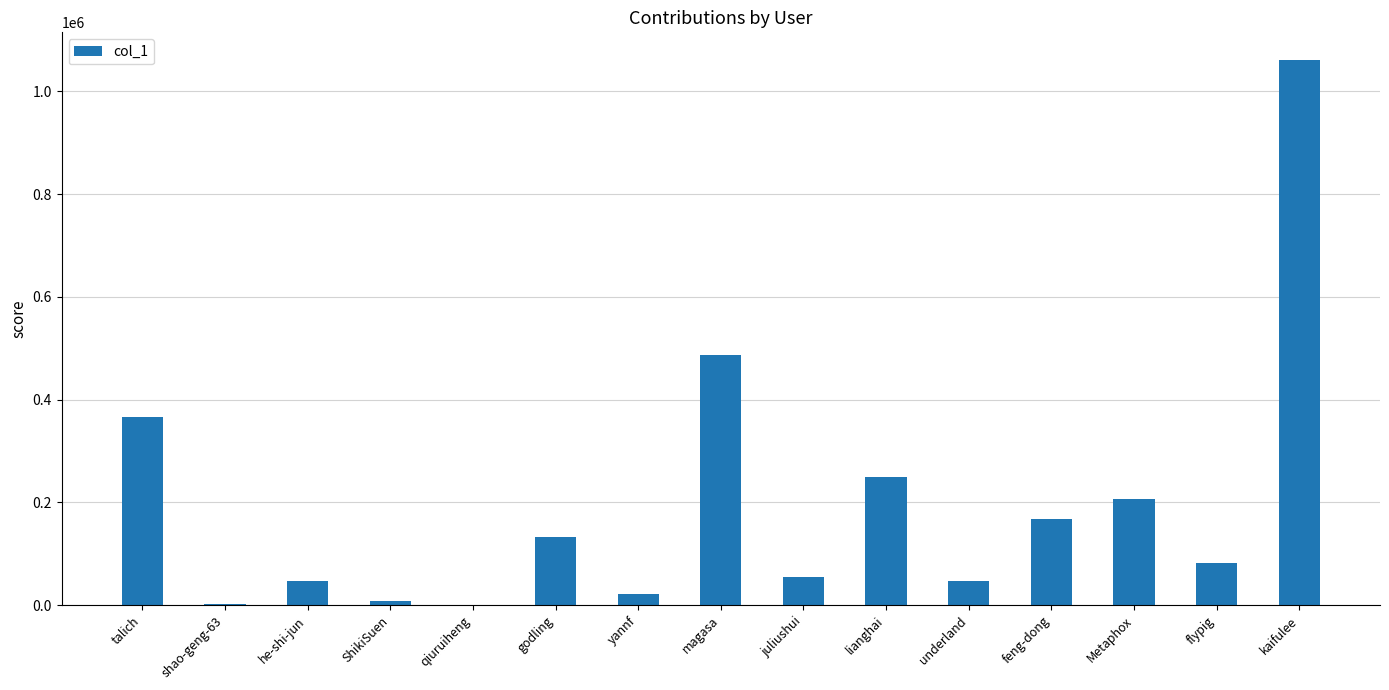

At which label is the value closest to 531524?

magasa